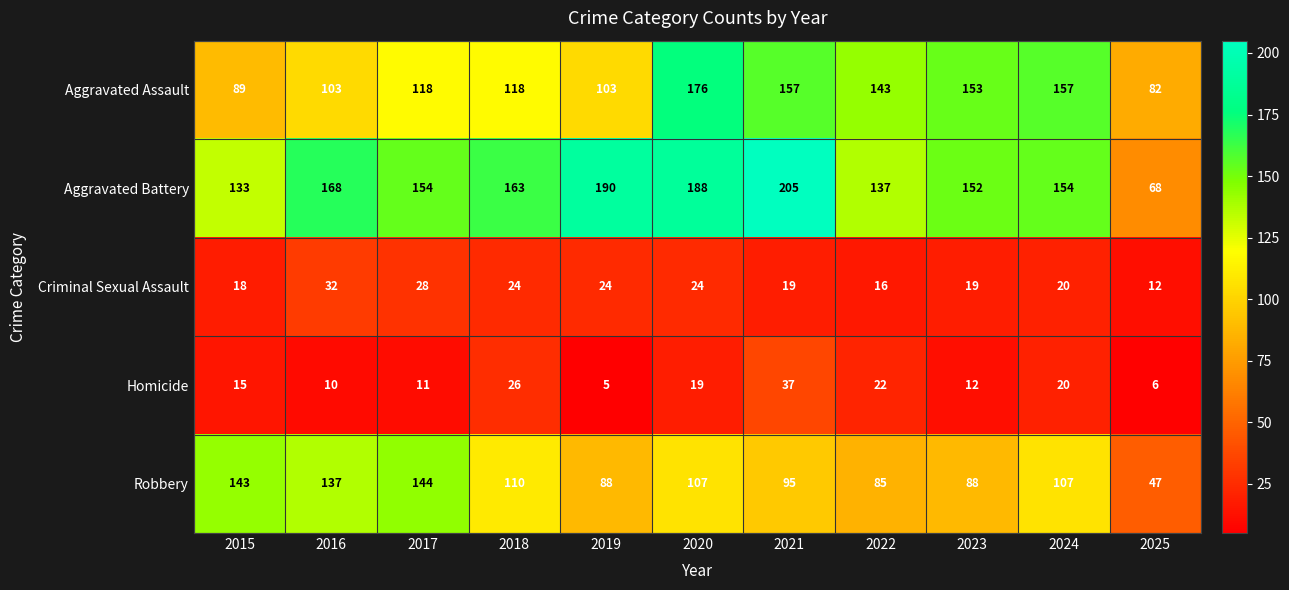

How many series are shown in this chart?

5